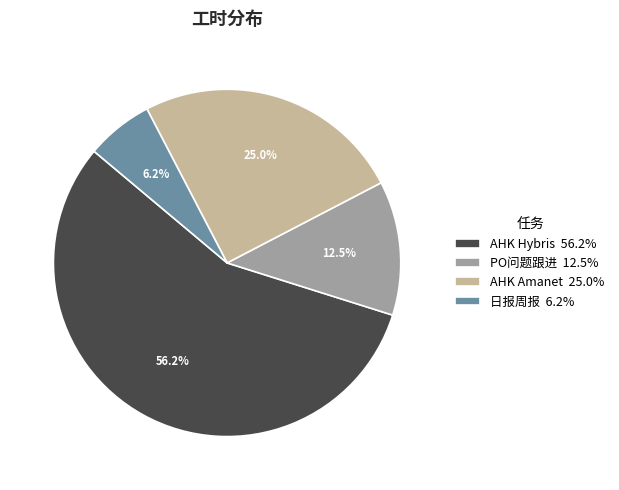

Rank the categories by value from highest to lowest.

AHK Hybris, AHK Amanet, PO问题跟进, 日报周报